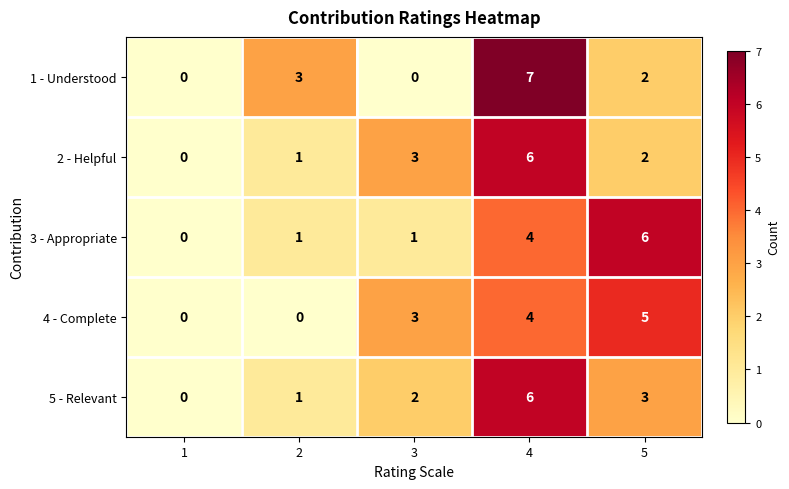

Reading right to left, transcribe all the data shown in this chart.

1 - Understood: 5=2	4=7	3=0	2=3	1=0
2 - Helpful: 5=2	4=6	3=3	2=1	1=0
3 - Appropriate: 5=6	4=4	3=1	2=1	1=0
4 - Complete: 5=5	4=4	3=3	2=0	1=0
5 - Relevant: 5=3	4=6	3=2	2=1	1=0